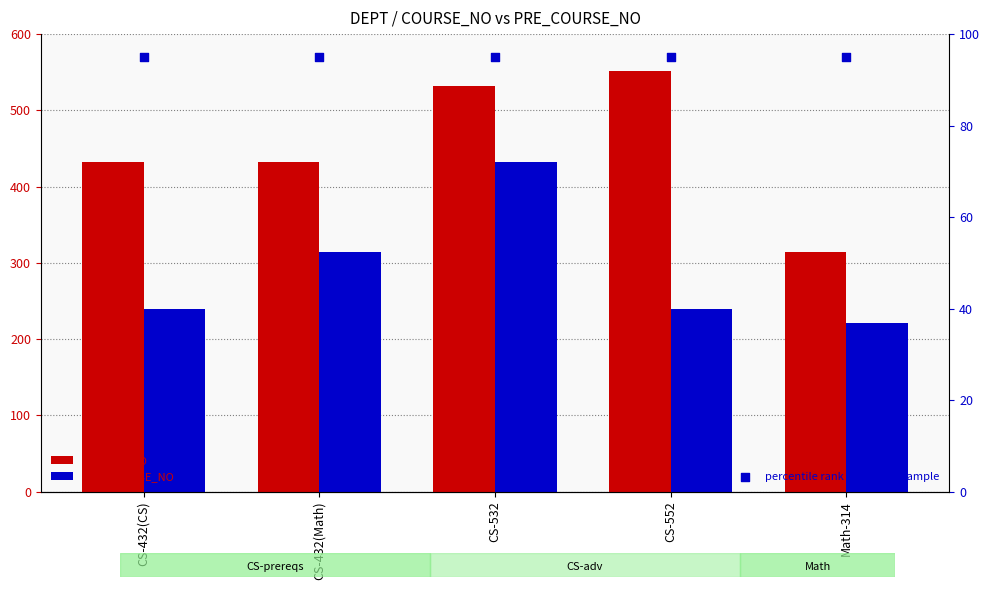

At which category is the sum across all series the highest?

CS-532